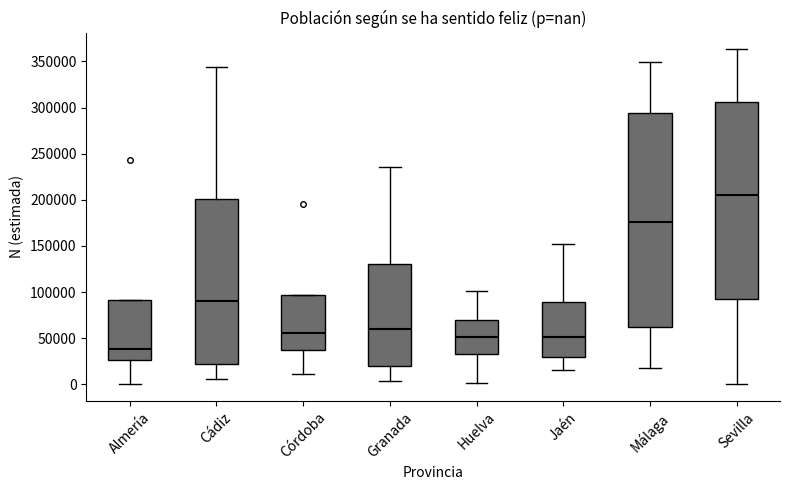

Reading left to right, read every box against the y-axis: the position of its median line, the range the box covers, and the ends of its whiskers. The values are not printed on the chart, so give them approximately, as read against the axis.

Almería: median 40000, box 25000 to 90000, whiskers 0 to 90000
Cádiz: median 90000, box 20000 to 200000, whiskers 5000 to 345000
Córdoba: median 55000, box 35000 to 95000, whiskers 10000 to 95000
Granada: median 60000, box 20000 to 130000, whiskers 5000 to 235000
Huelva: median 50000, box 35000 to 70000, whiskers 0 to 100000
Jaén: median 50000, box 30000 to 90000, whiskers 15000 to 150000
Málaga: median 175000, box 60000 to 295000, whiskers 20000 to 350000
Sevilla: median 205000, box 95000 to 305000, whiskers 0 to 365000